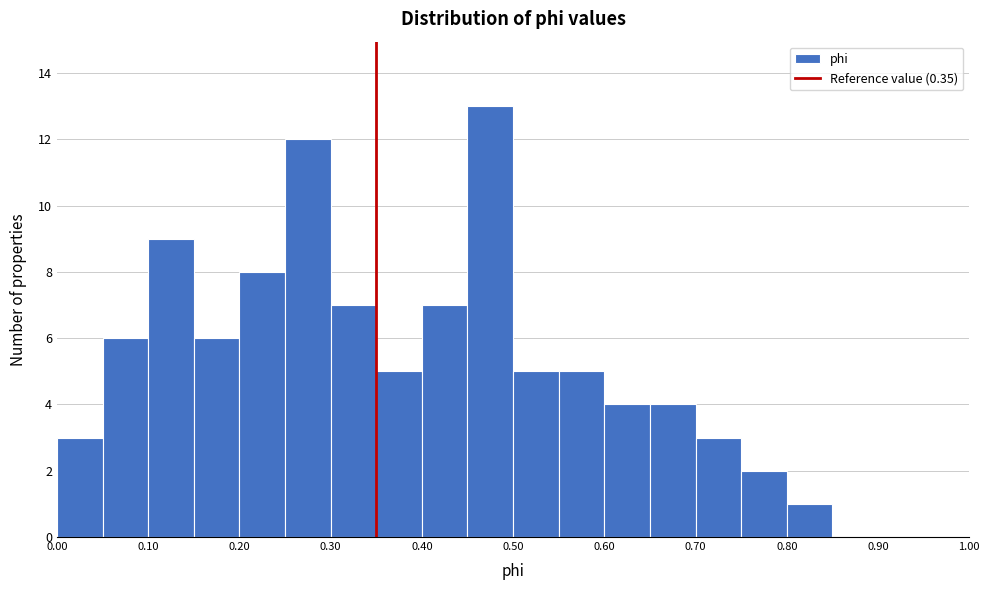

How tall is the bar that spans 0.30 to 0.35 on the x-axis? The values are not printed on the chart, so give them approximately, as read against the axis.

7